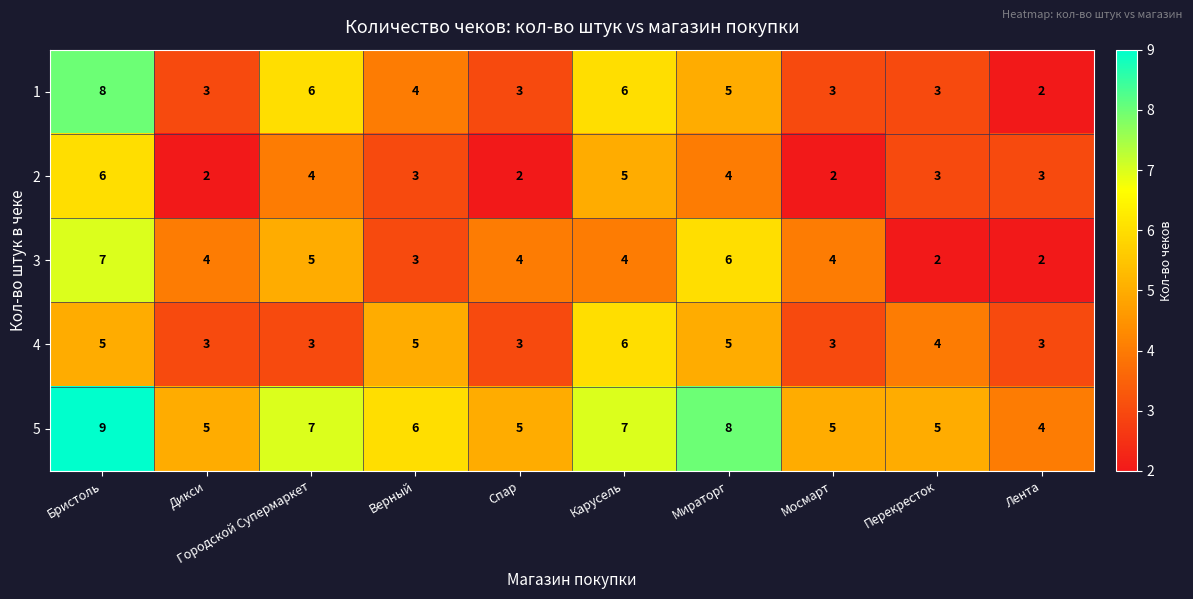

What is the difference between the maximum and second lowest values in the 5 series?

4